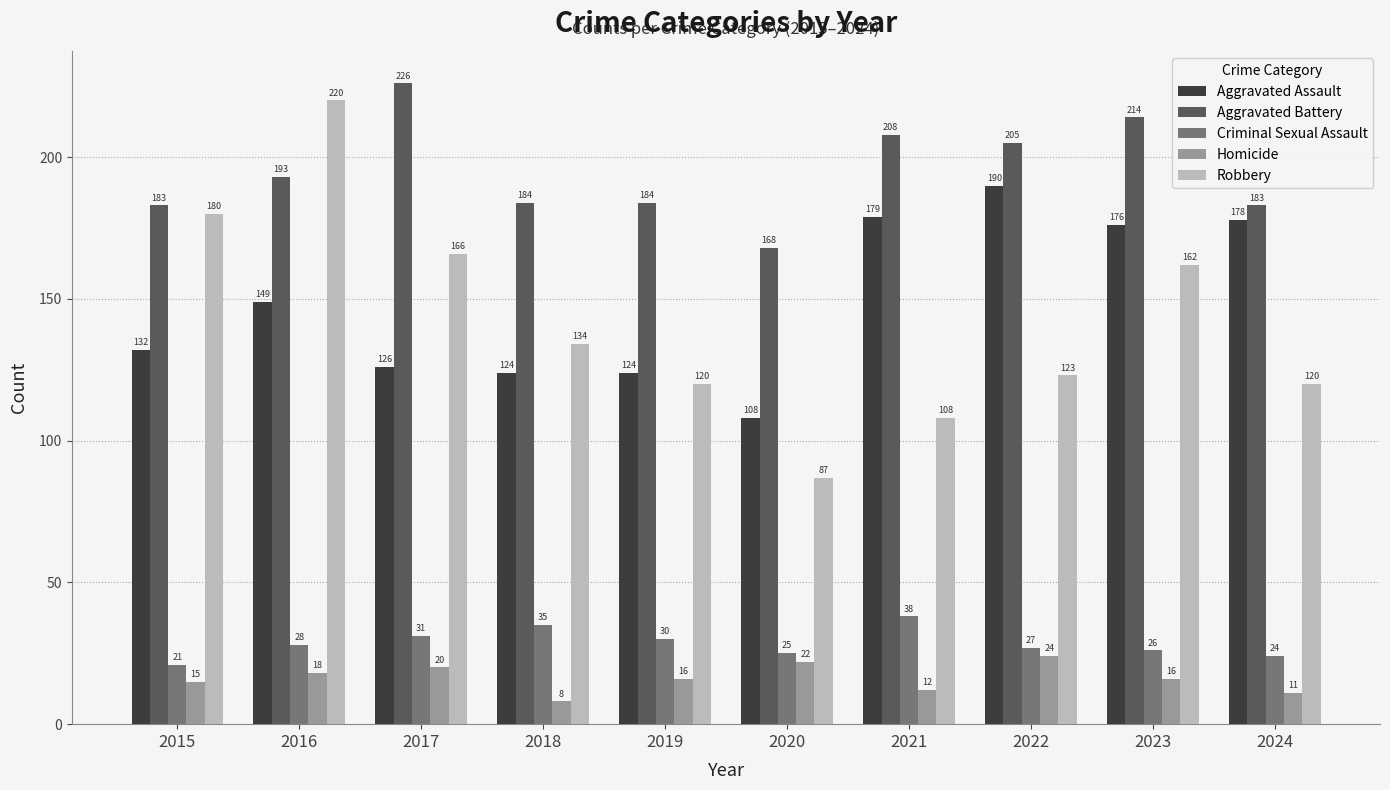

How many bars are there in each group?

5